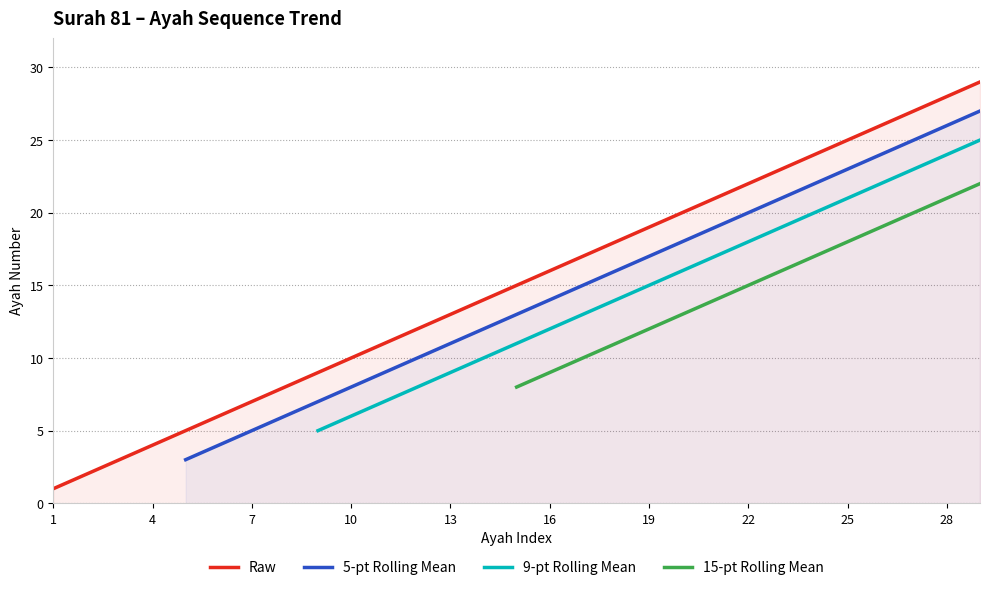

True or false: Raw has a value of 16 at 16.

True